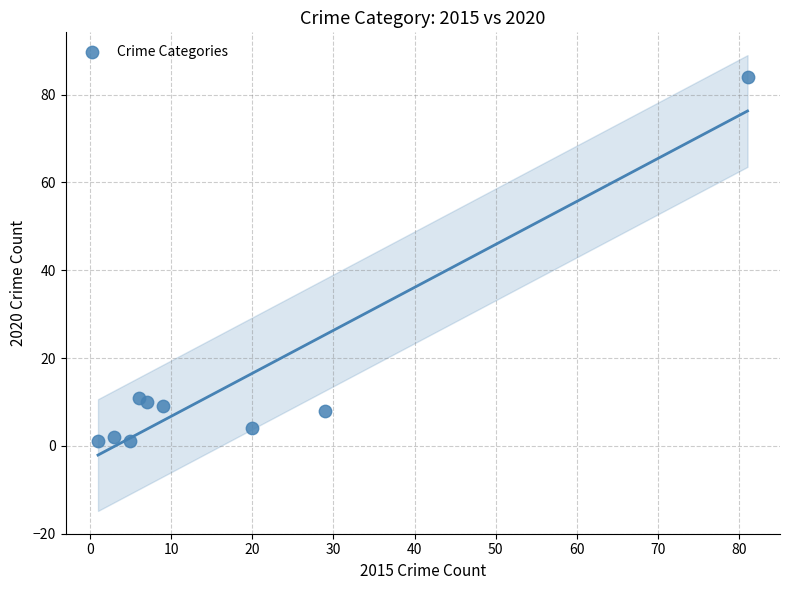

What is the average Y value?

14